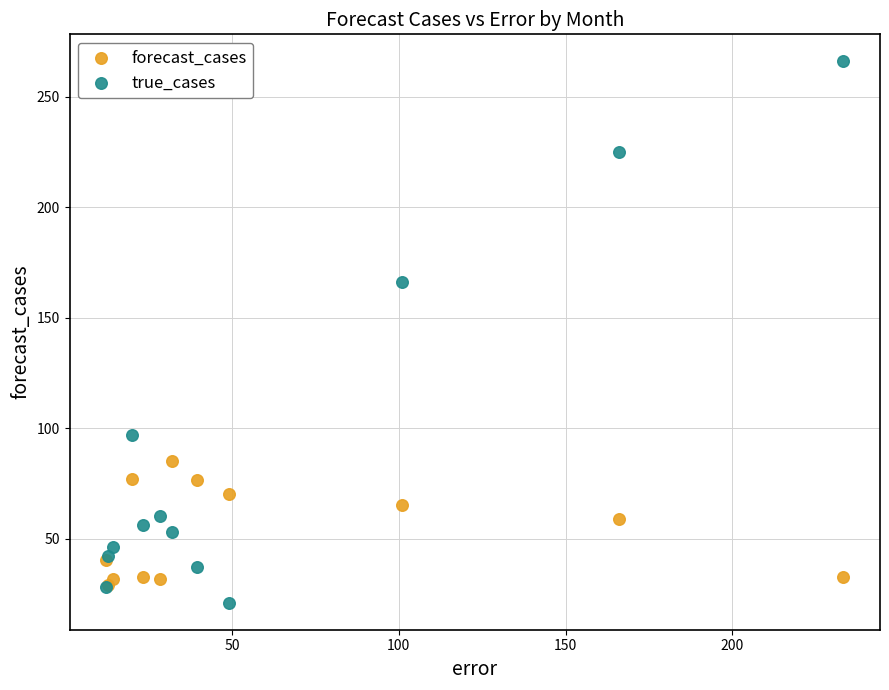

Across all series, what Y value is closest to 143?

166.0